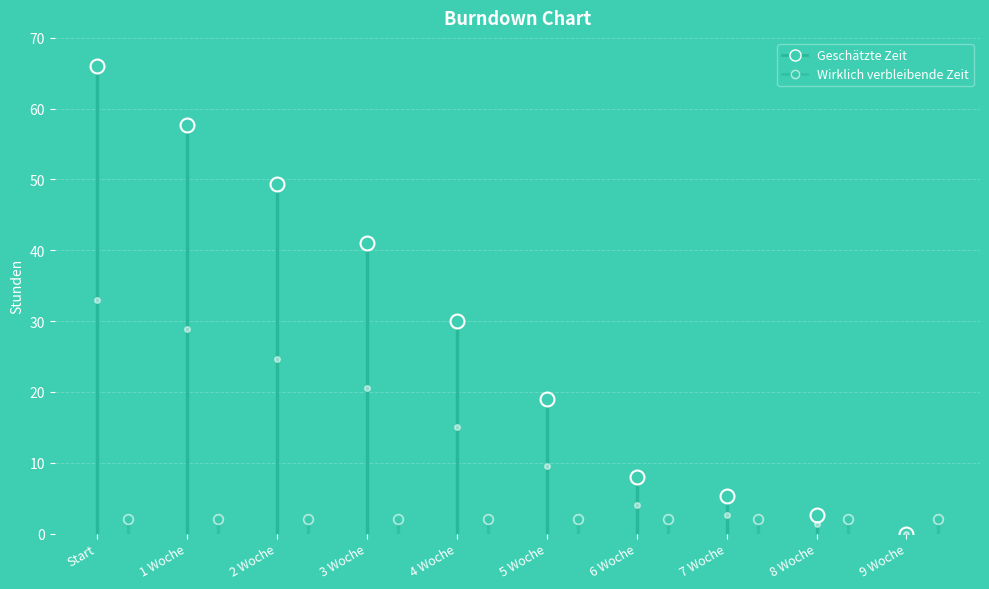

What is the approximate value of Geschätzte Zeit at 3 Woche?

41.0